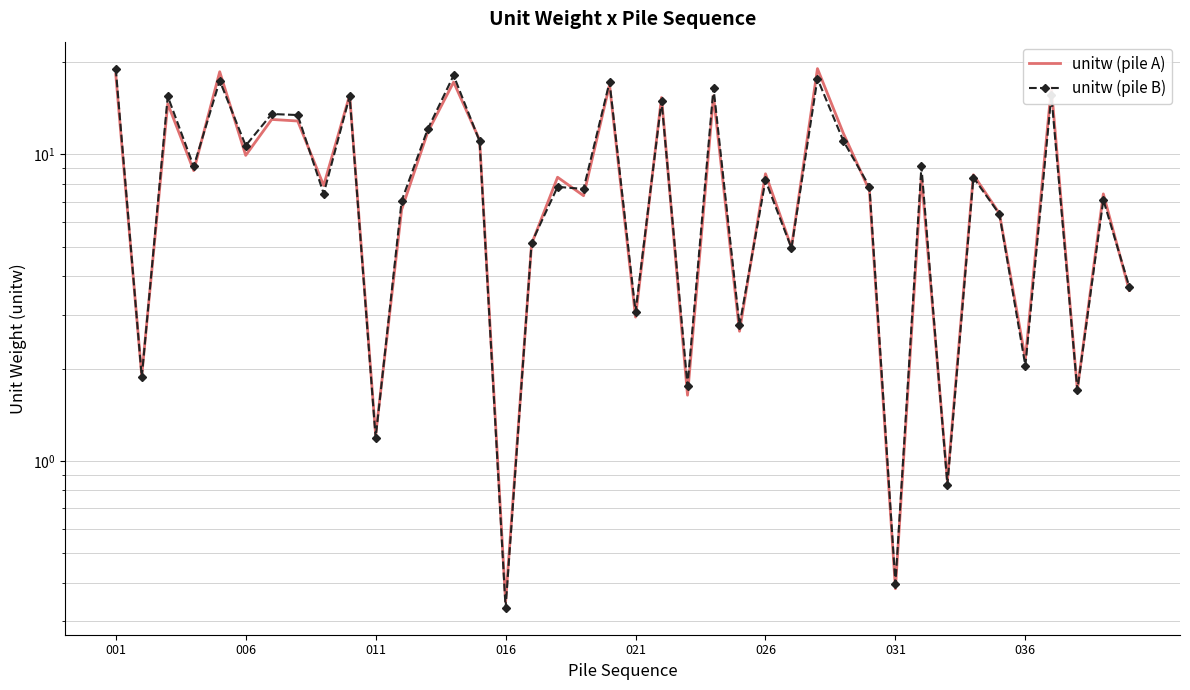

What are all the series names shown in the legend?

unitw (pile A), unitw (pile B)